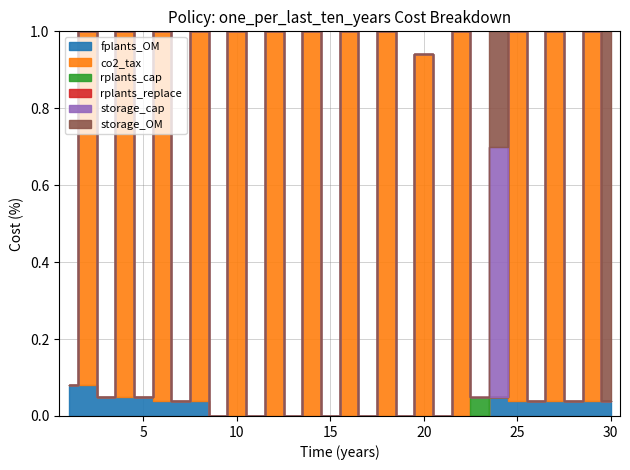

At how many categories does at least one series exceed 0?

23